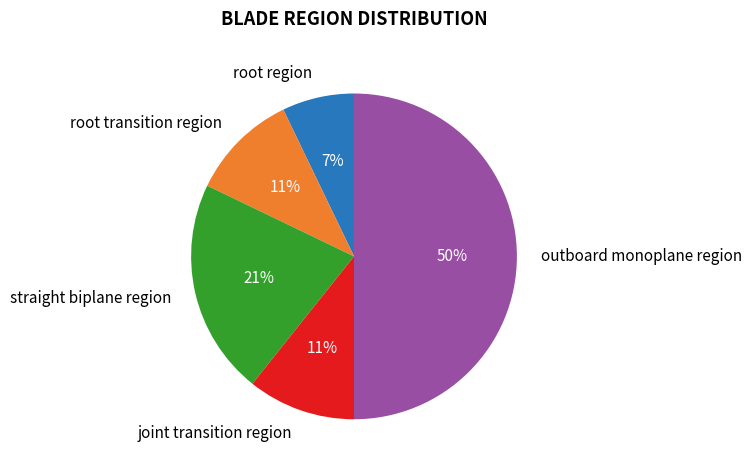

What percentage is the straight biplane region slice, to the nearest percent?

21%